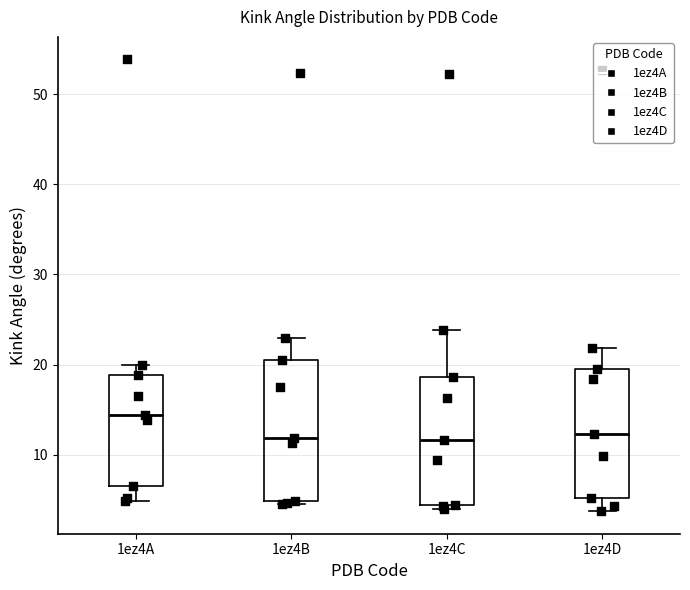

Which box's median line is the highest?

1ez4A